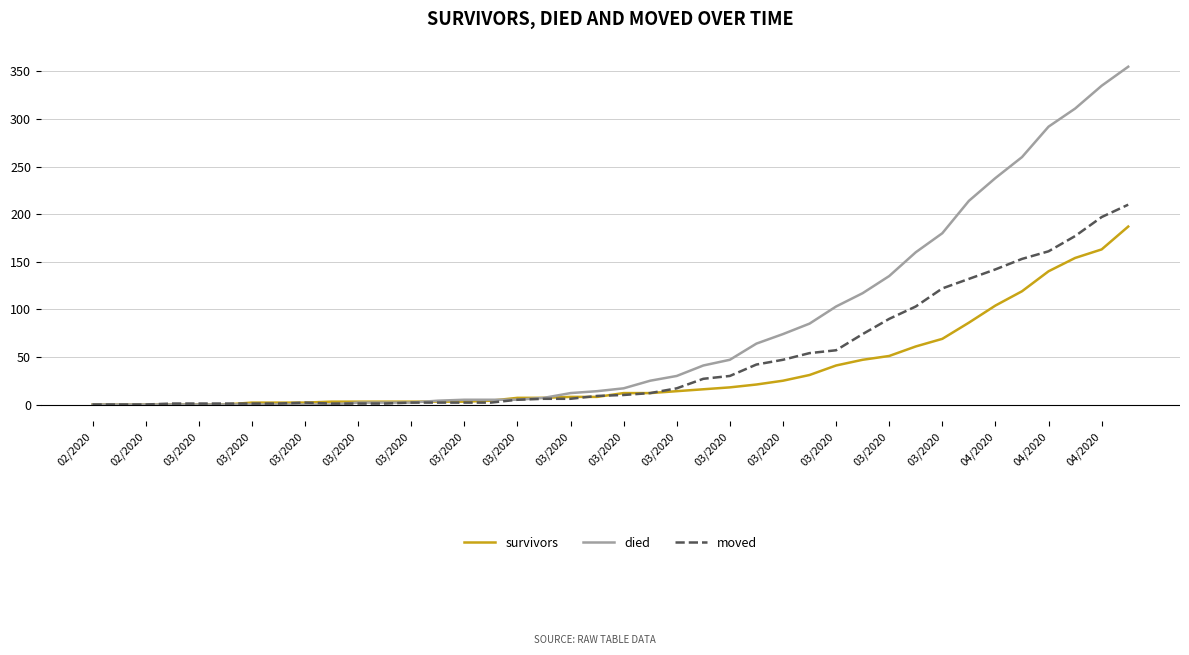

What is the greatest value displayed?

355